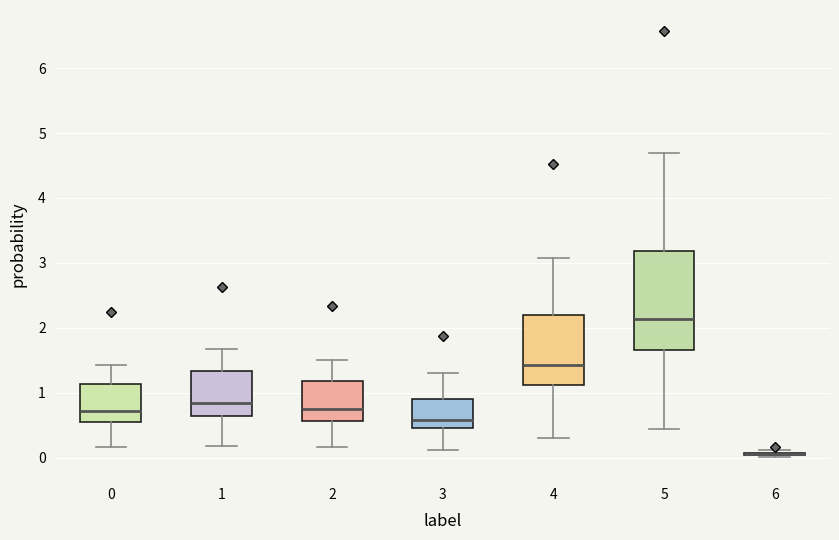

Reading left to right, transcribe this box plot: for each box, give where its median line is, the range the box spans, and where its two whiskers end, as read against the y-axis. The values are not printed on the chart, so give them approximately, as read against the axis.

0: median 0.7, box 0.5 to 1.1, whiskers 0.2 to 1.4
1: median 0.8, box 0.6 to 1.3, whiskers 0.2 to 1.7
2: median 0.7, box 0.6 to 1.2, whiskers 0.2 to 1.5
3: median 0.6, box 0.5 to 0.9, whiskers 0.1 to 1.3
4: median 1.4, box 1.1 to 2.2, whiskers 0.3 to 3.1
5: median 2.1, box 1.7 to 3.2, whiskers 0.4 to 4.7
6: box collapsed to a line at 0.1, whiskers 0.0 to 0.1